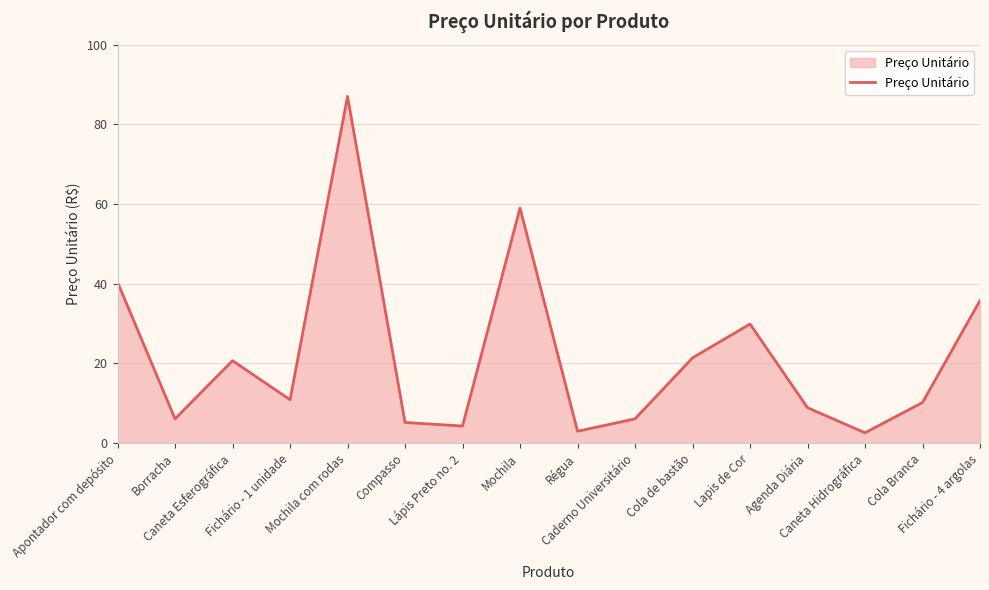

What is the maximum value shown in the chart?

87.0